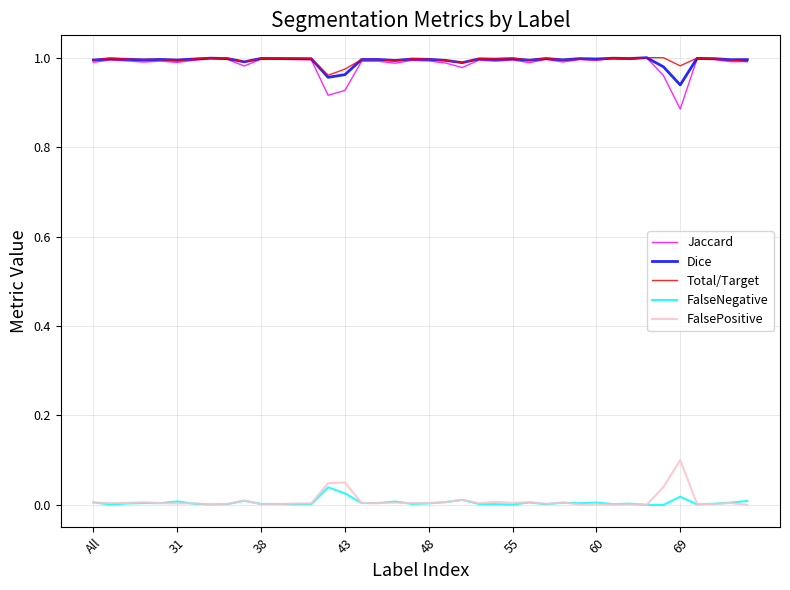

True or false: Total/Target and FalsePositive cross at least once.

False